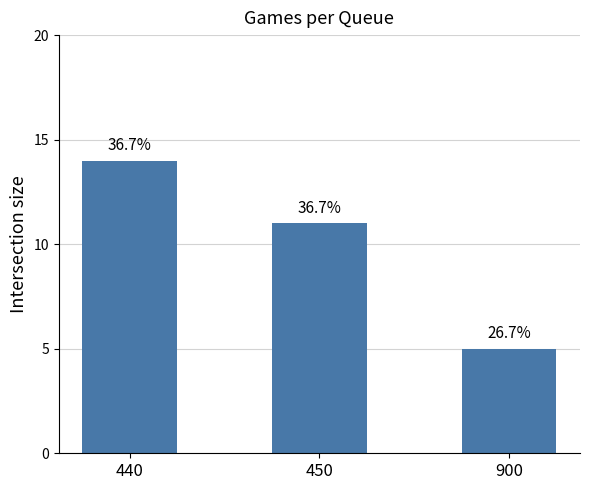

What is the value of the 1st bar from the left?

14